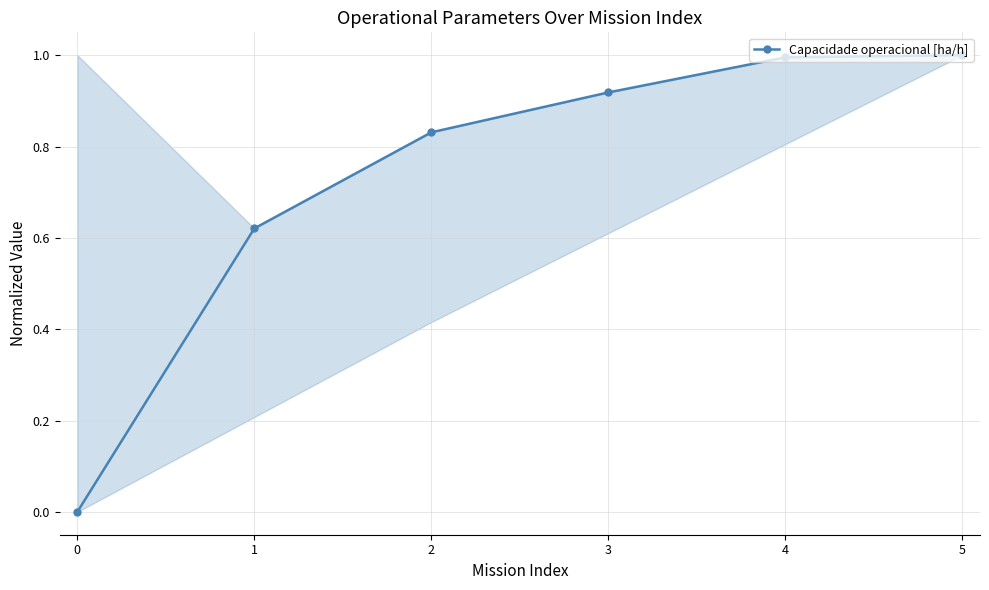

Between 4 and 3, which is larger?

4